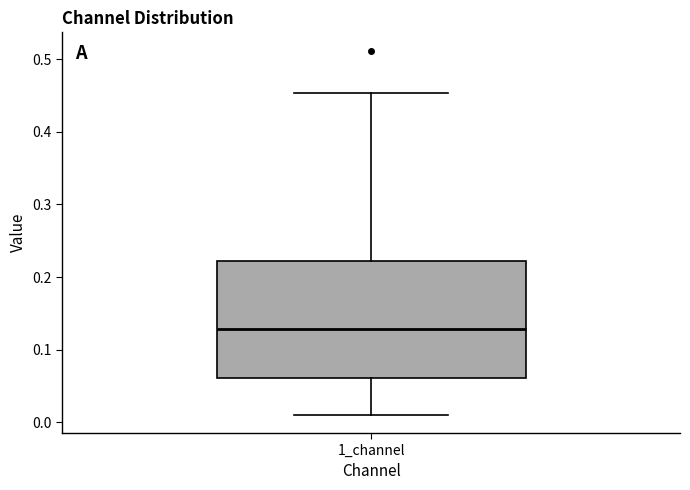

Read this box plot against the y-axis: the position of the median line, the range covered by the box, and the ends of both whiskers. The values are not printed on the chart, so give them approximately, as read against the axis.

median 0.13, box 0.06 to 0.22, whiskers 0.01 to 0.45